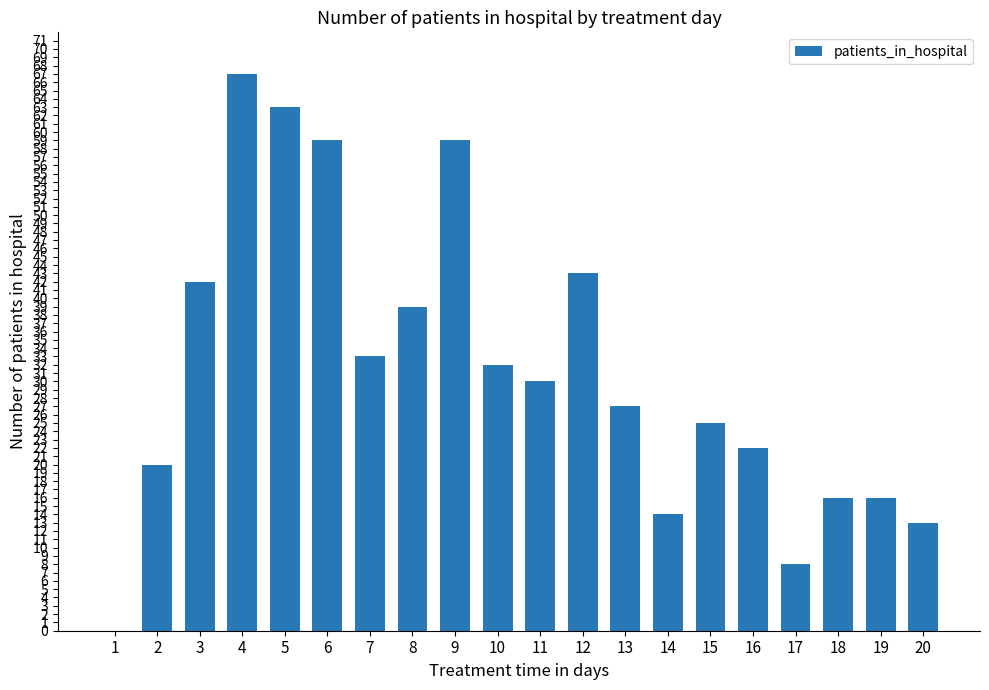

Reading left to right, extract all data points from this chart.

1=0	2=20	3=42	4=67	5=63	6=59	7=33	8=39	9=59	10=32	11=30	12=43	13=27	14=14	15=25	16=22	17=8	18=16	19=16	20=13